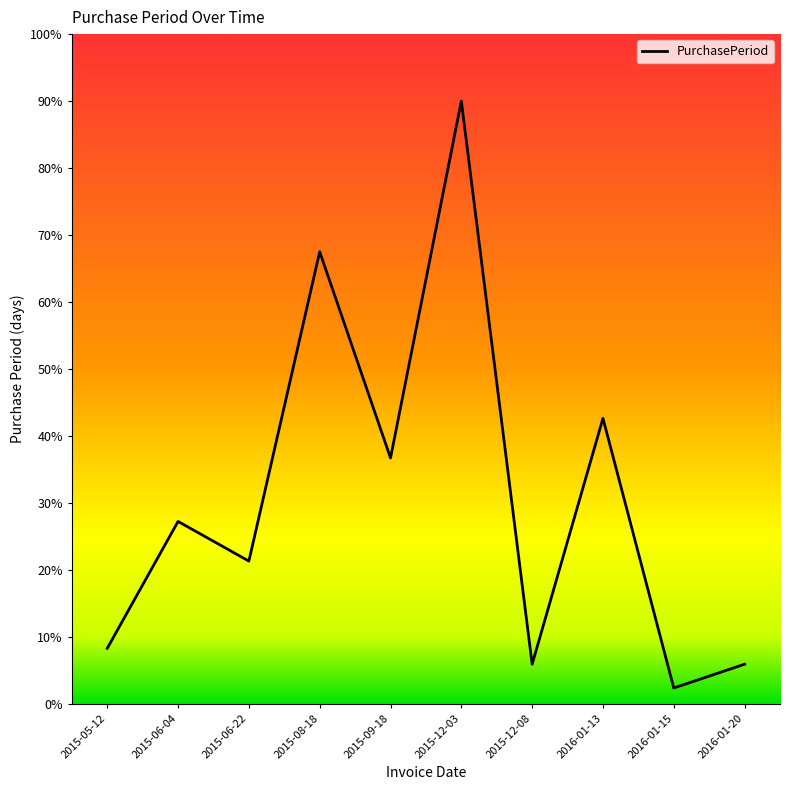

Which category has the lowest value across all series?

2016-01-15